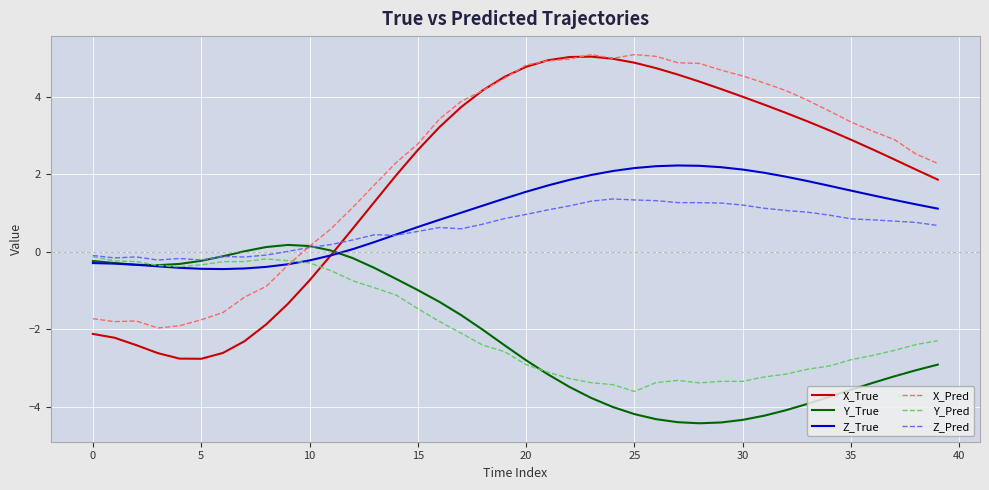

What are all the series names shown in the legend?

X_True, Y_True, Z_True, X_Pred, Y_Pred, Z_Pred